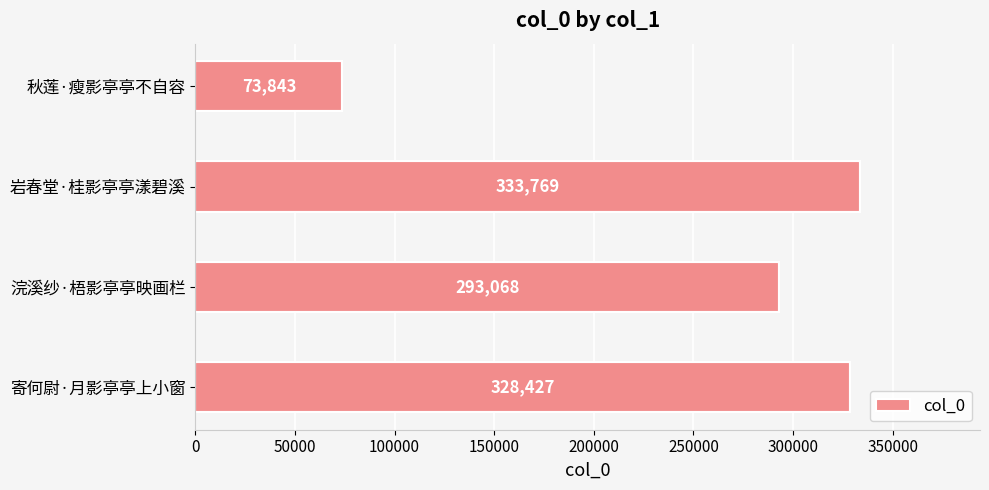

Reading top to bottom, list all the values displayed in this chart.

秋莲·瘦影亭亭不自容=73843	岩春堂·桂影亭亭漾碧溪=333769	浣溪纱·梧影亭亭映画栏=293068	寄何尉·月影亭亭上小窗=328427